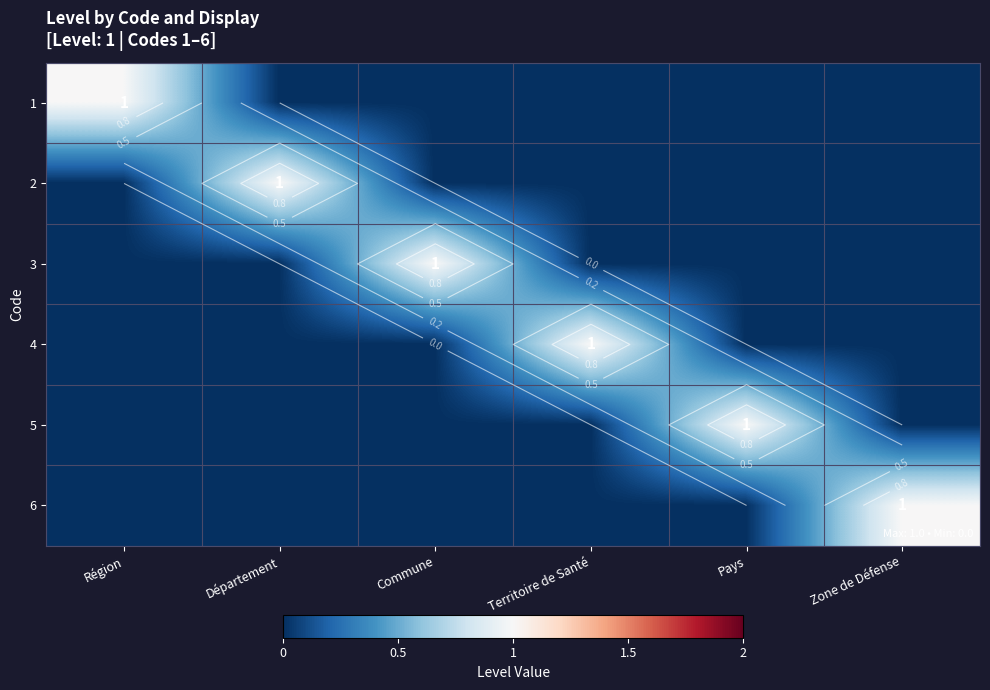

Between Territoire de Santé and Pays, which is larger?

Territoire de Santé